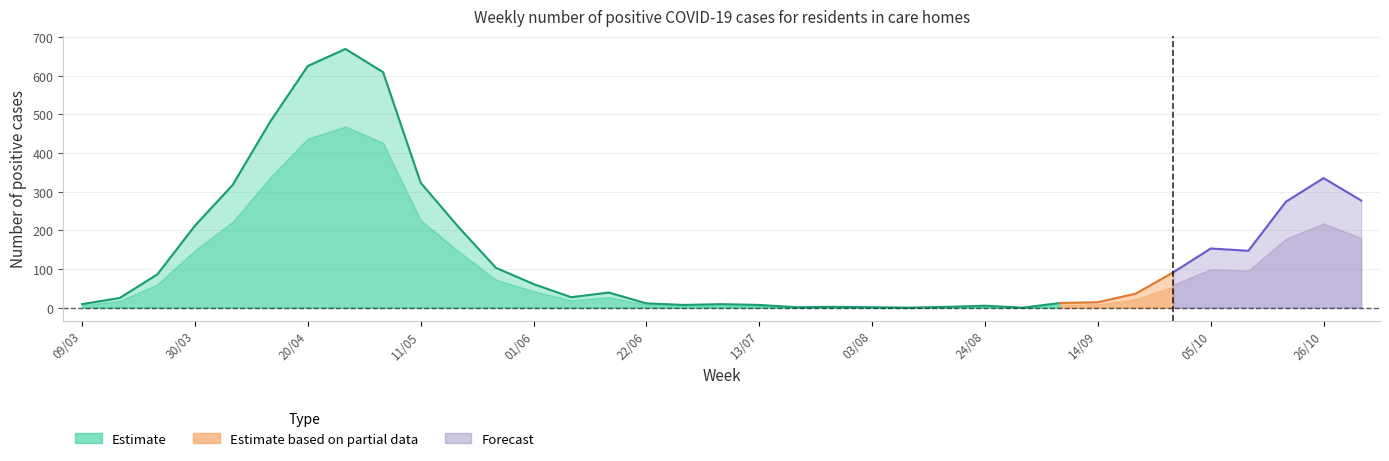

Rank the categories by value from lowest to highest.

33, 36, 30, 32, 31, 34, 35, 27, 29, 11, 28, 26, 37, 38, 12, 24, 39, 25, 23, 13, 40, 22, 42, 41, 21, 14, 43, 45, 15, 20, 44, 16, 19, 17, 18